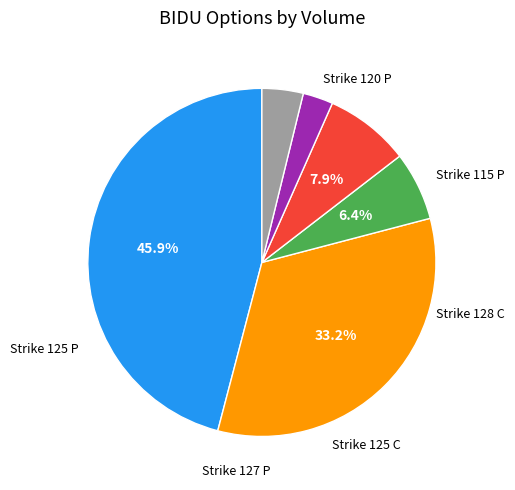

Count the number of slices in the pie.

6